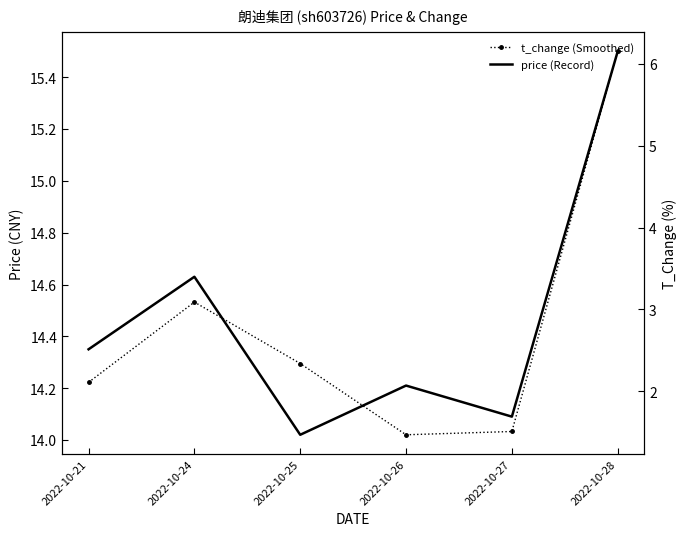

How many categories are shown in the chart?

6